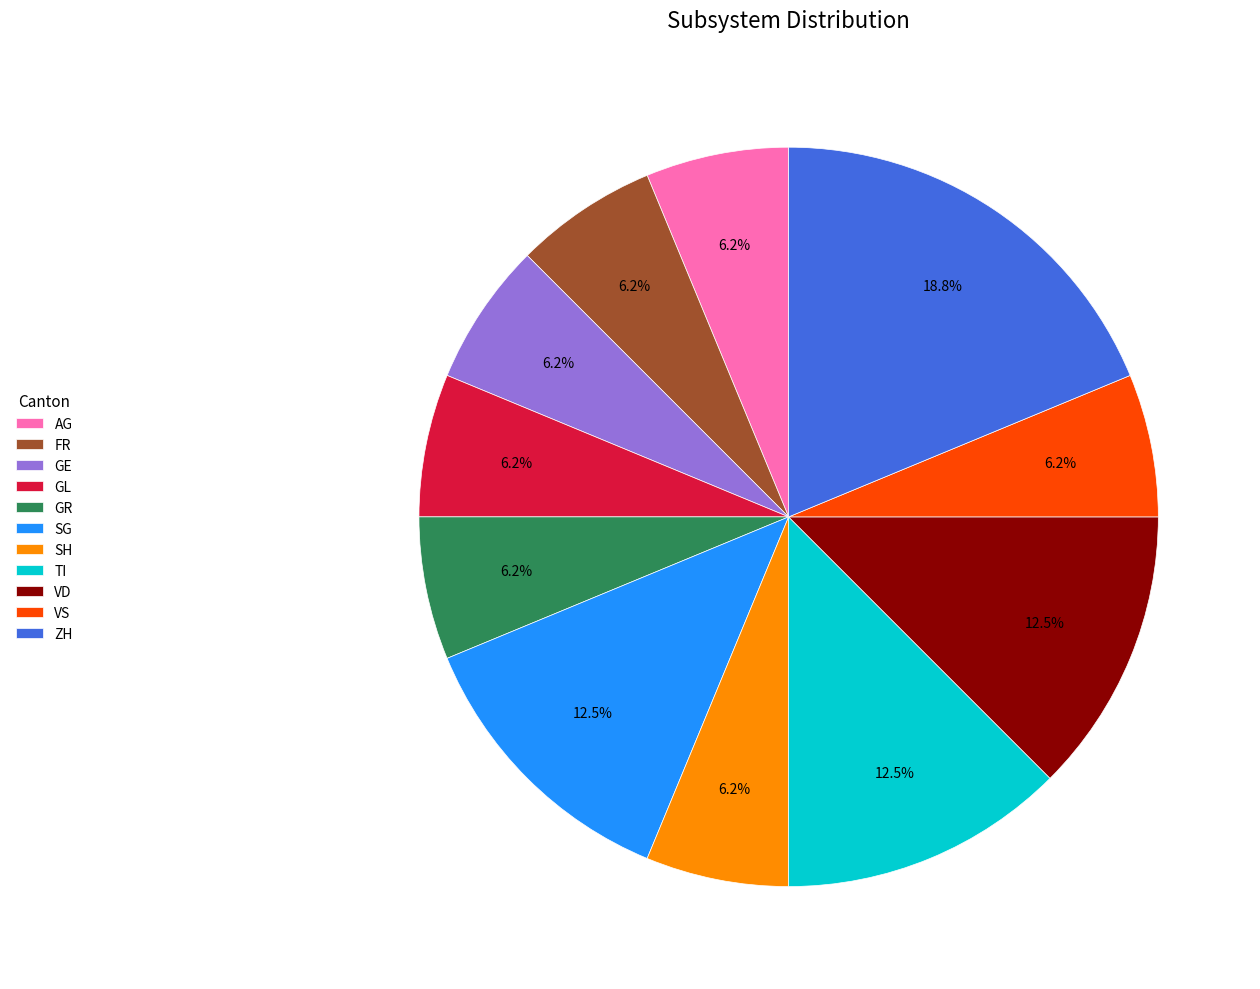

Does any single category account for the majority?

No